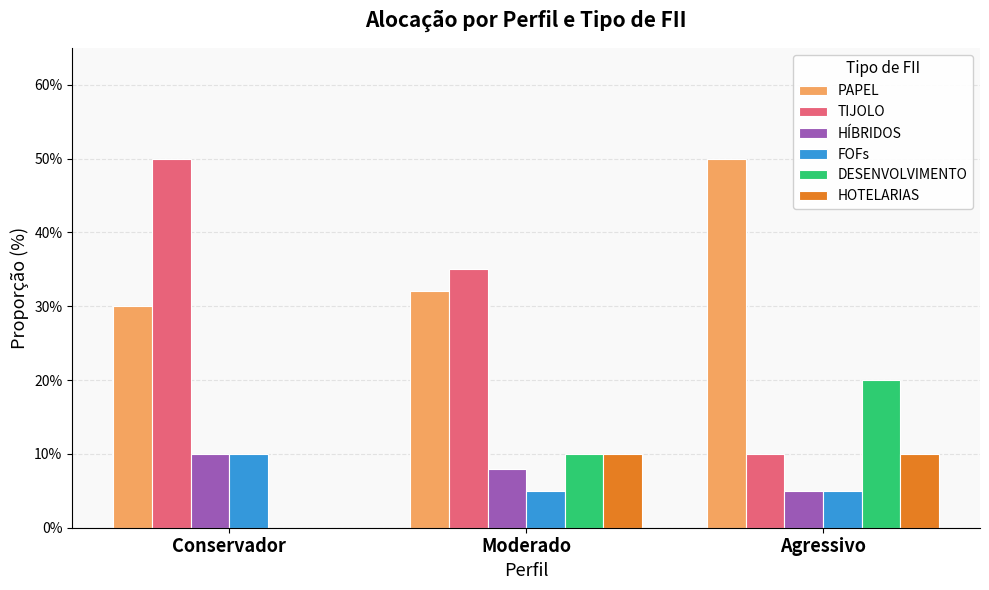

What is the total value across all series at Moderado?

100